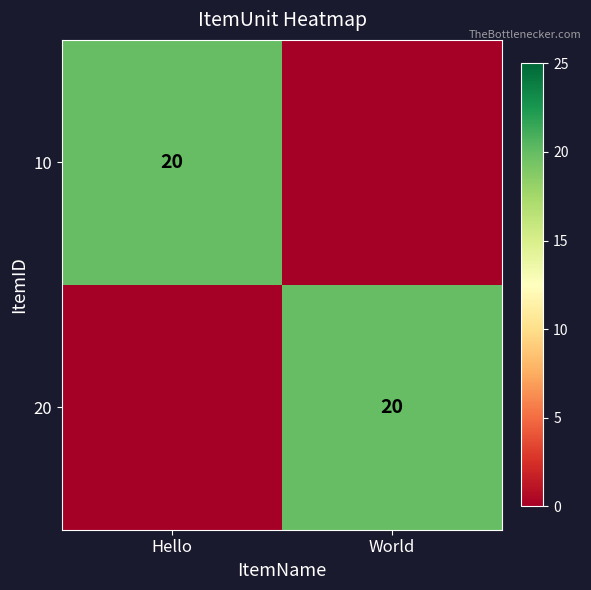

True or false: 20 has a value of 7 at World.

False